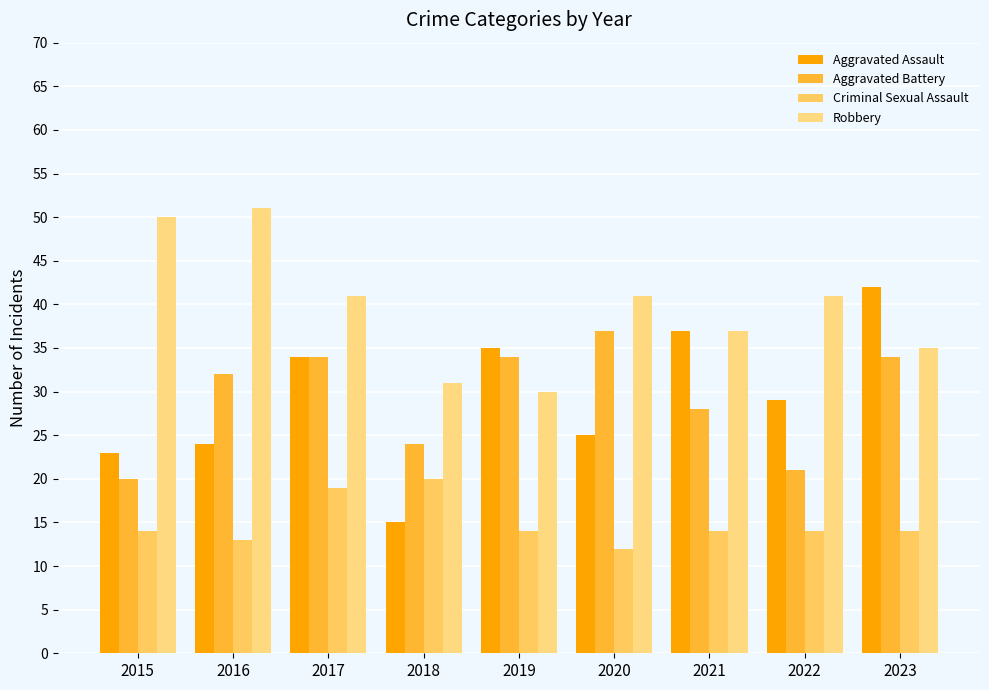

The Robbery series shows 45 at 2018. True or false?

False